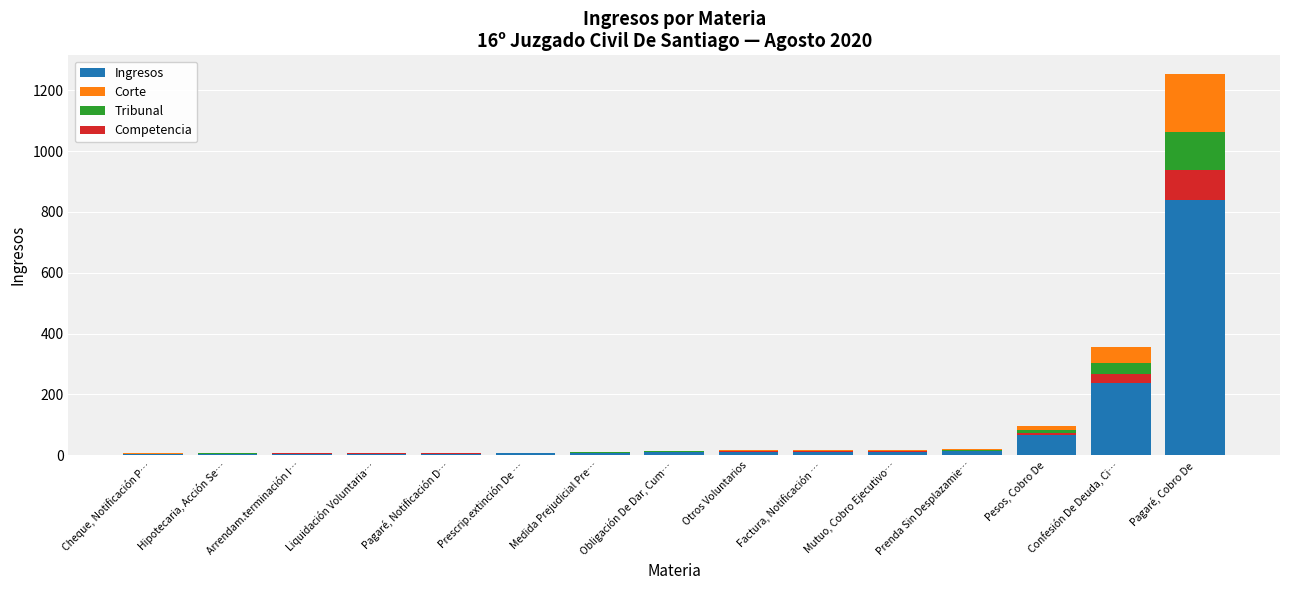

What is the difference between the second highest and minimum values in the Tribunal series?

35.1